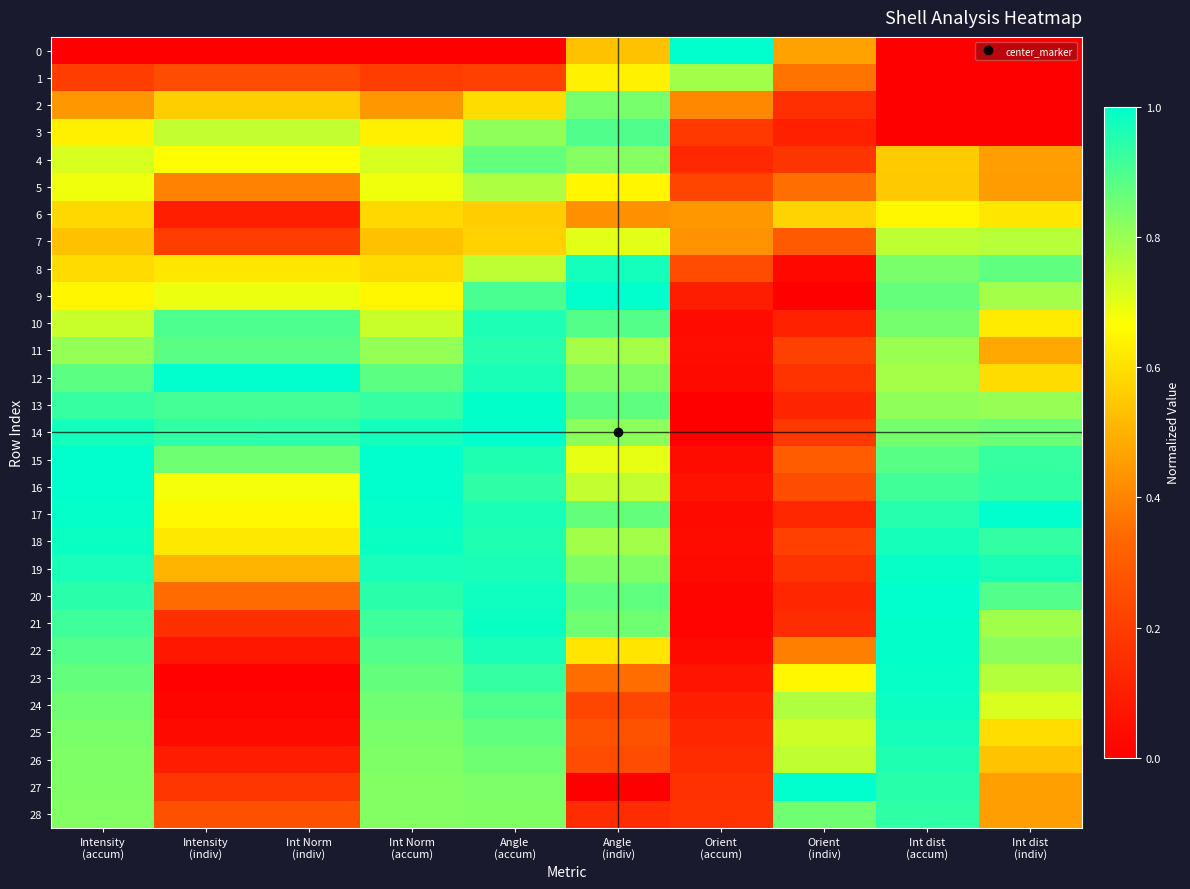

Which series changed the most between Orient (indiv) and Int dist (accum)?

20